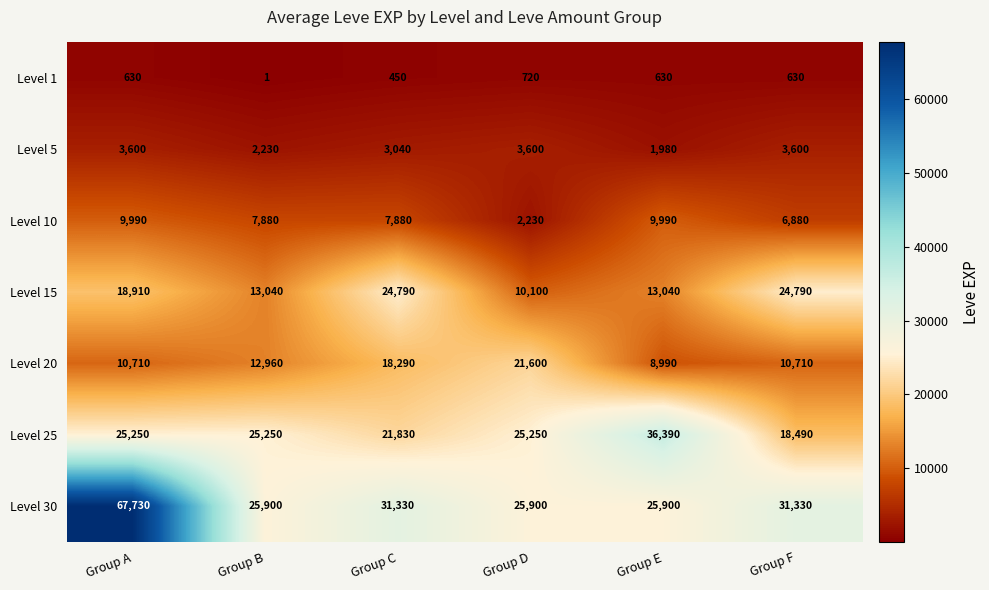

The Level 30 series shows 113495 at Group A. True or false?

False